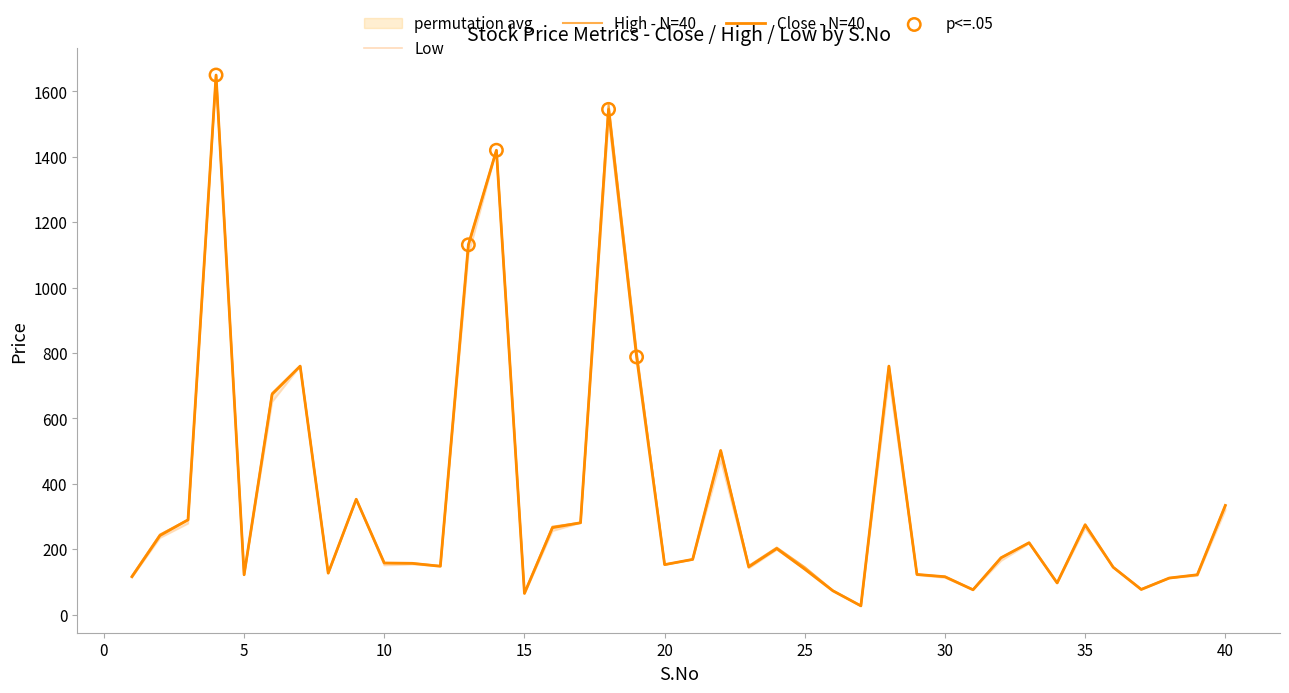

Which series contains the highest Y value?

Close